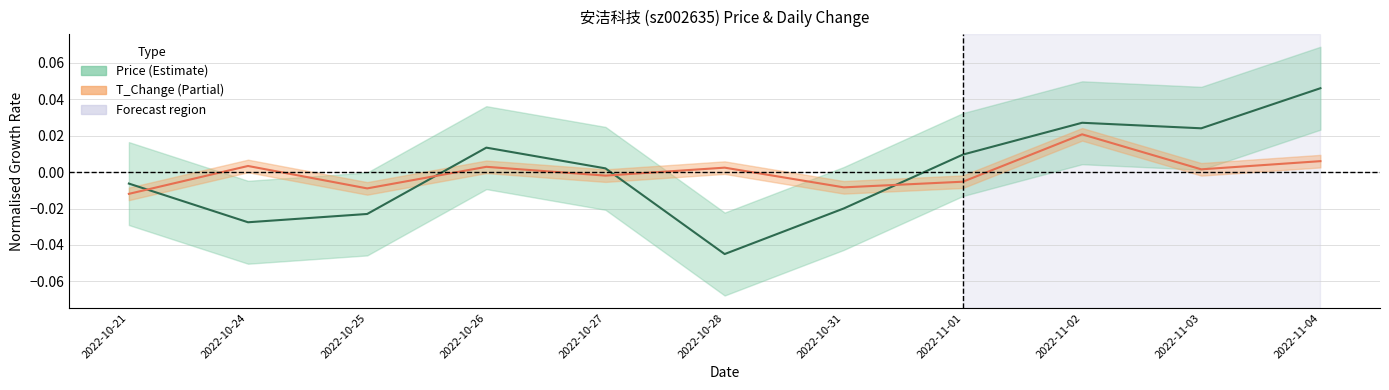

At 2022-11-04, list the series in order from smallest to largest.

t_change, price